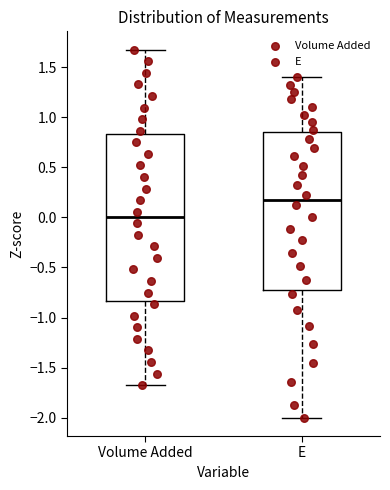

Reading left to right, read every box against the y-axis: the position of its median line, the range the box covers, and the ends of its whiskers. The values are not printed on the chart, so give them approximately, as read against the axis.

Volume Added: median 0.00, box -0.85 to 0.85, whiskers -1.70 to 1.70
E: median 0.15, box -0.75 to 0.85, whiskers -2.00 to 1.40